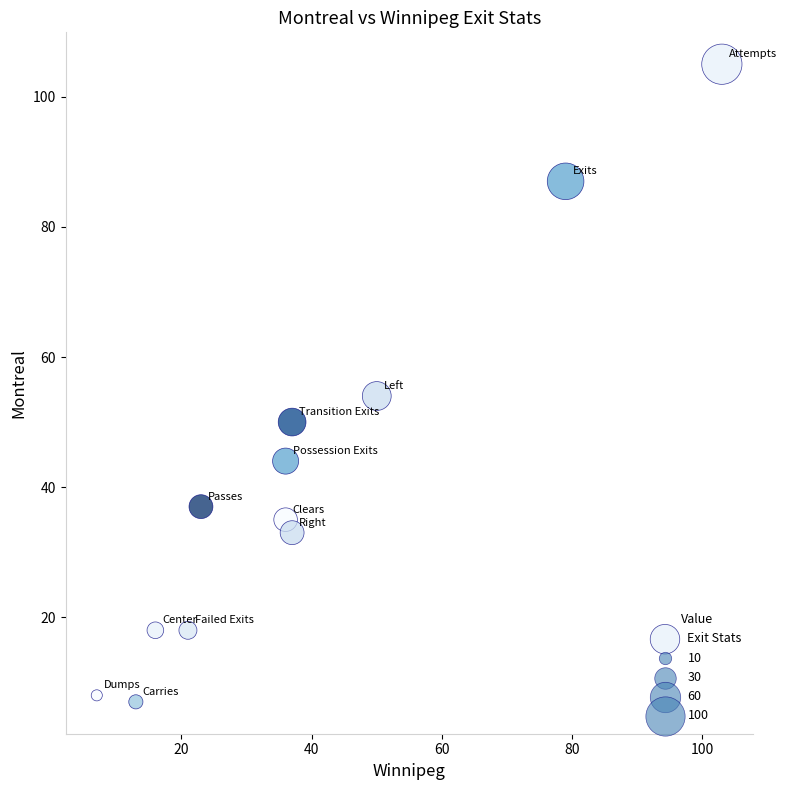

What Y value in the scatter plot is closest to 56?

54